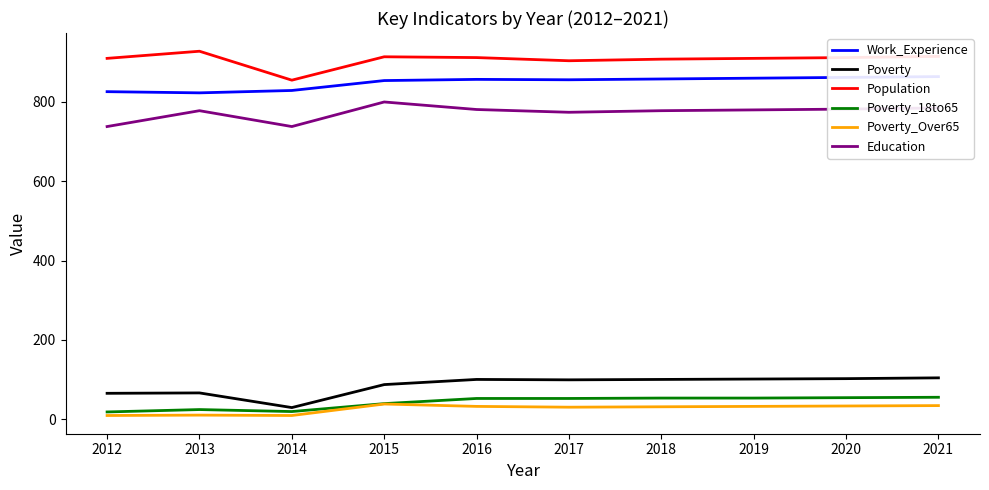

What is the lowest value of the Education series?

738